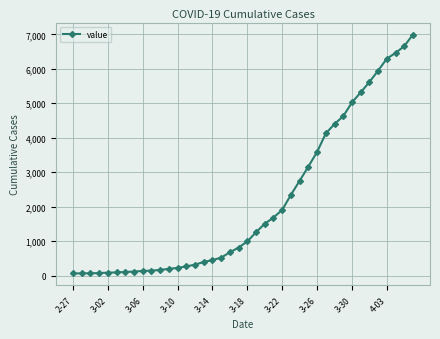

Count the number of categories in the chart.

40